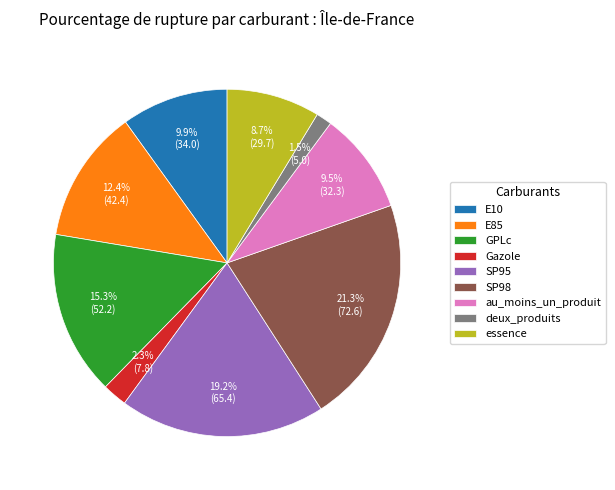

Which slice is the largest?

SP98